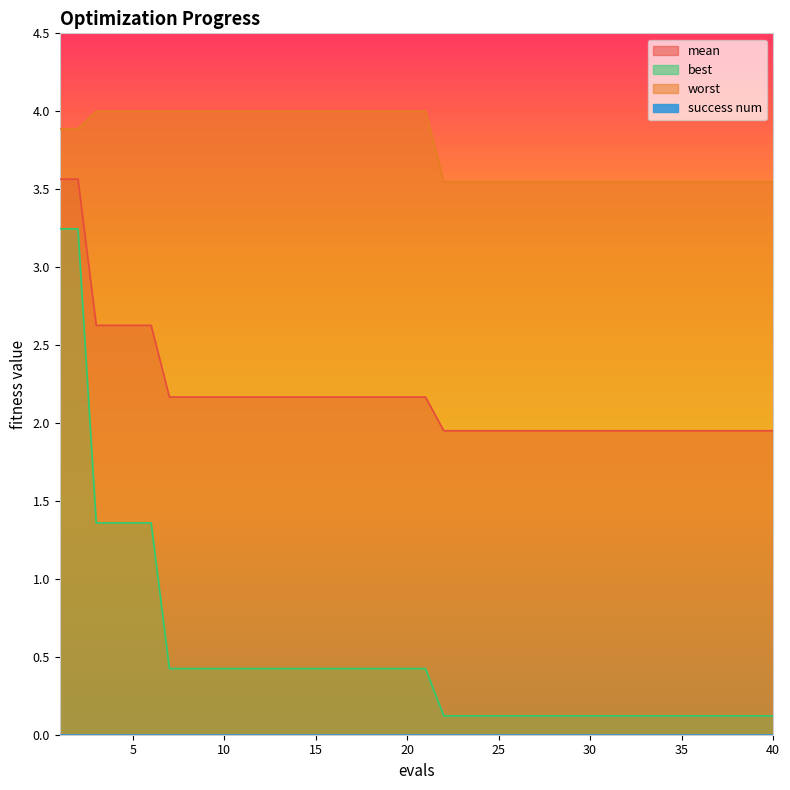

True or false: worst and mean cross at least once.

False